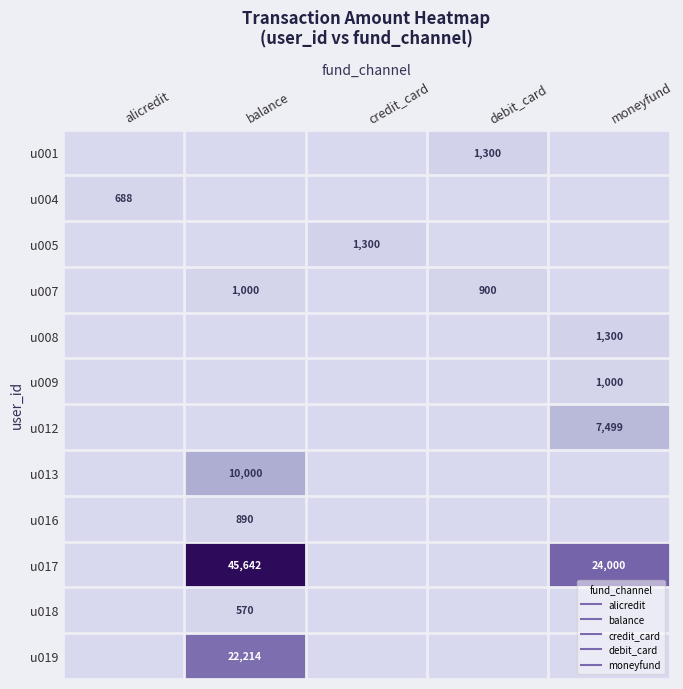

What is the difference between the highest and lowest values at debit_card?

1300